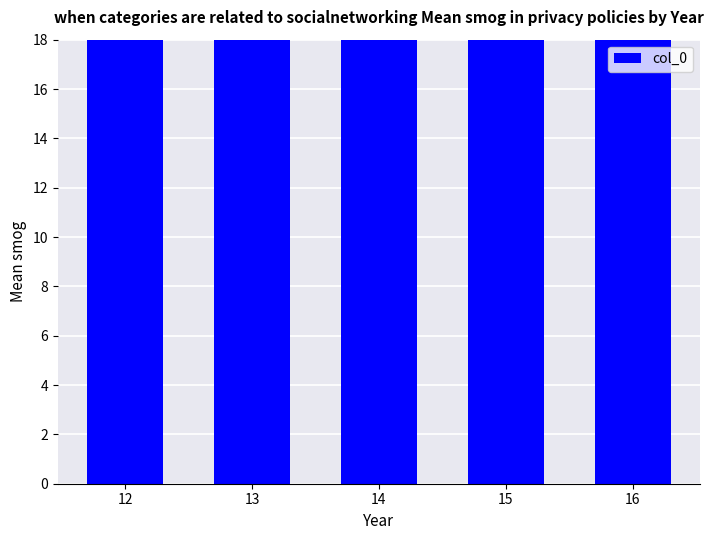

What is the smallest value displayed?

54.1